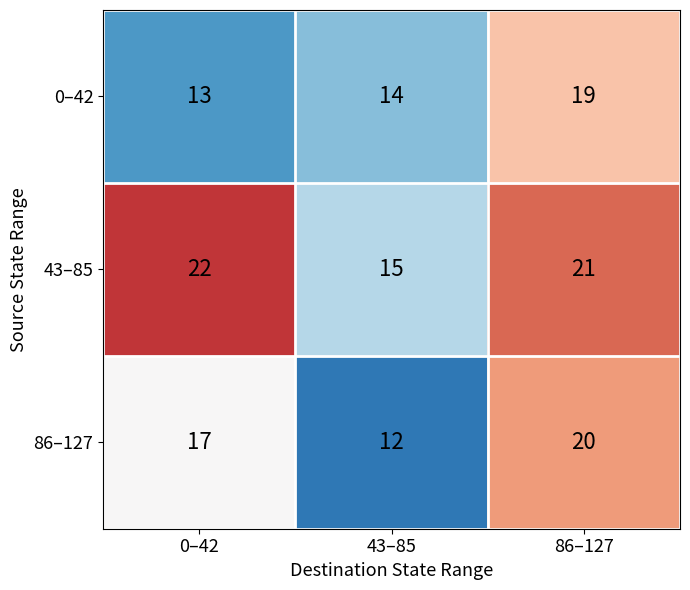

What is the difference between the highest and lowest values at 43–85?

3